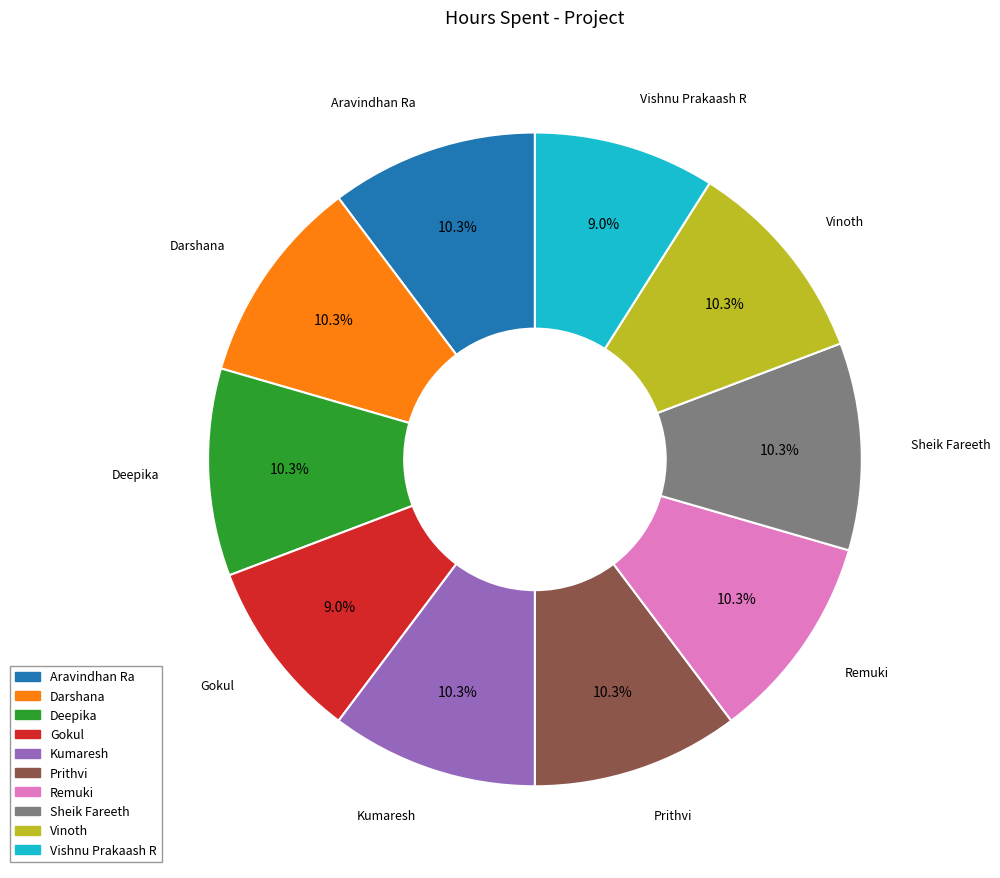

True or false: Aravindhan Ra accounts for 20% of the total.

False